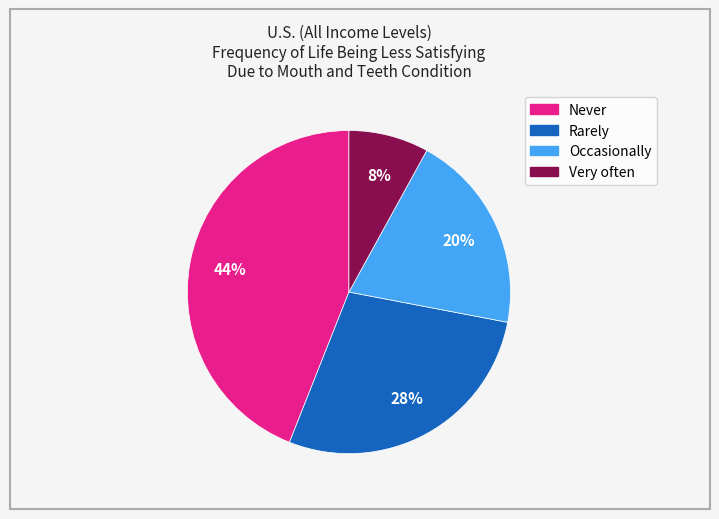

What is the smallest slice in the pie chart?

Very often